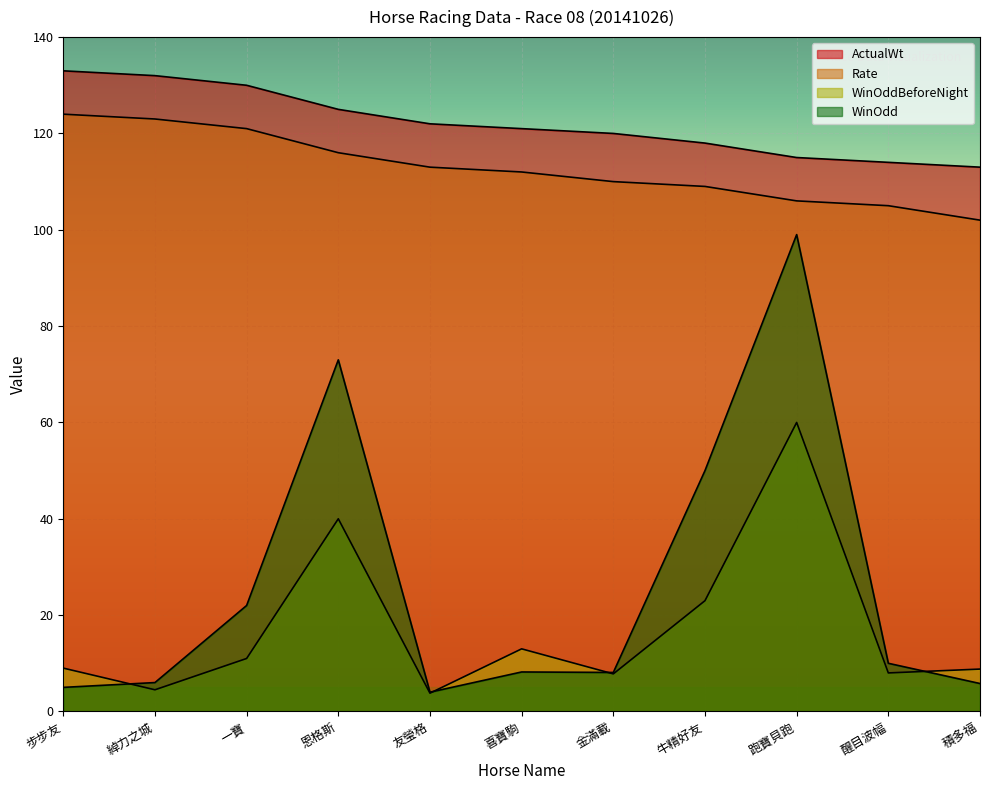

In WinOddBeforeNight, how many points are higher than both neighbors (excluding endpoints)?

3